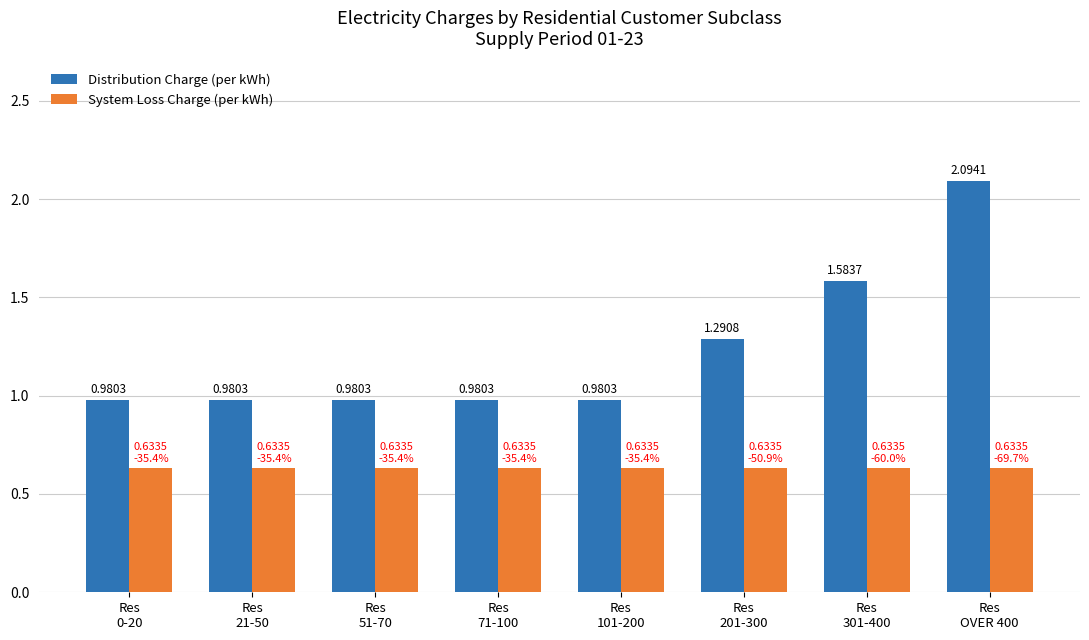

What is the sum of all System Loss Charge (per kWh) values?

5.1